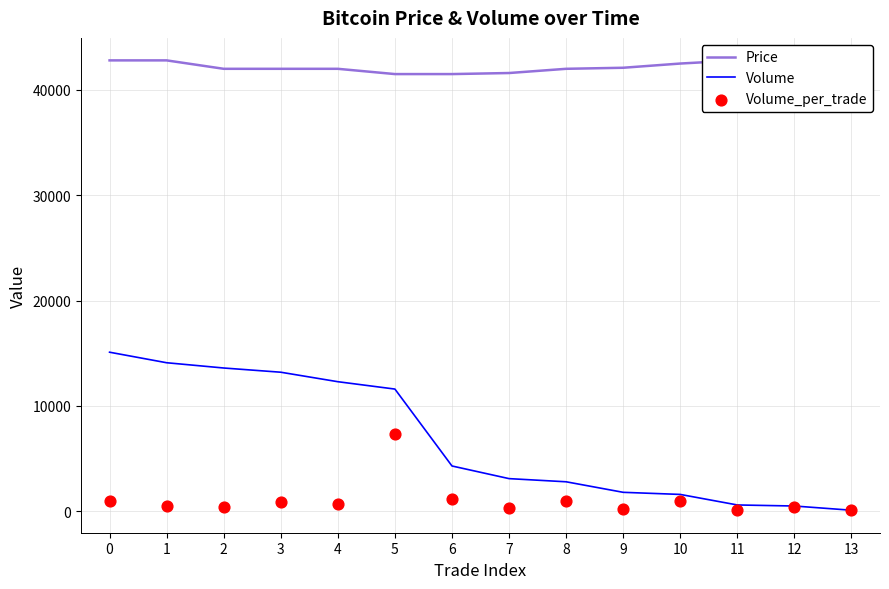

At how many categories does at least one series exceed 37838?

14